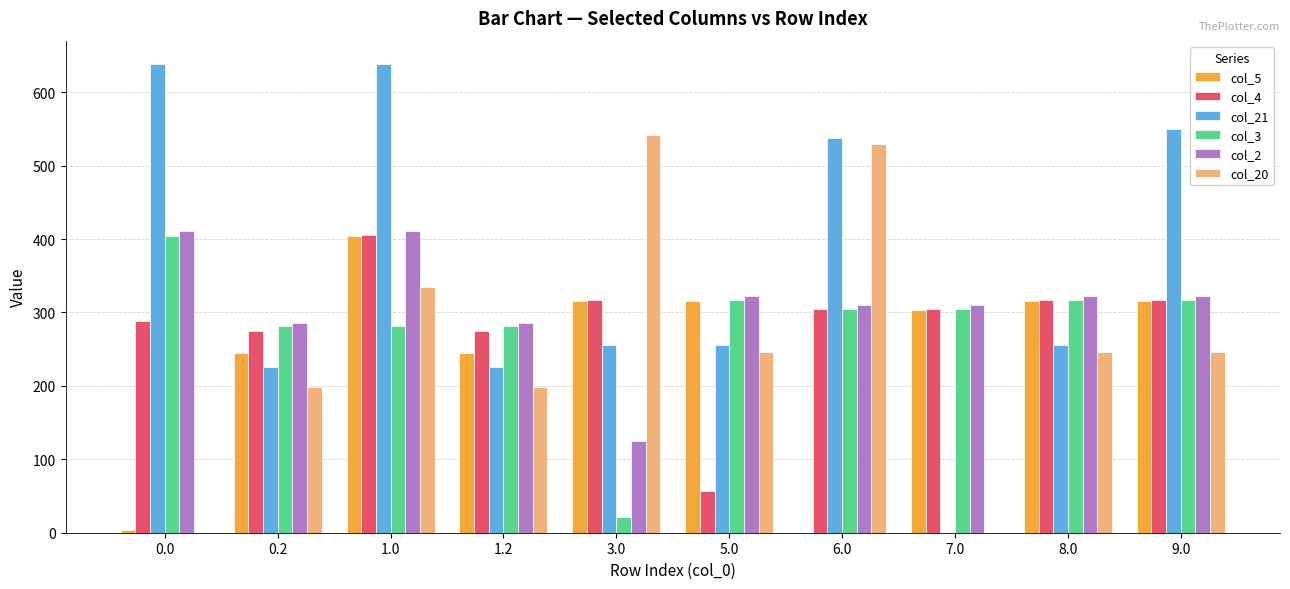

How many data points in col_3 are above 304?

6